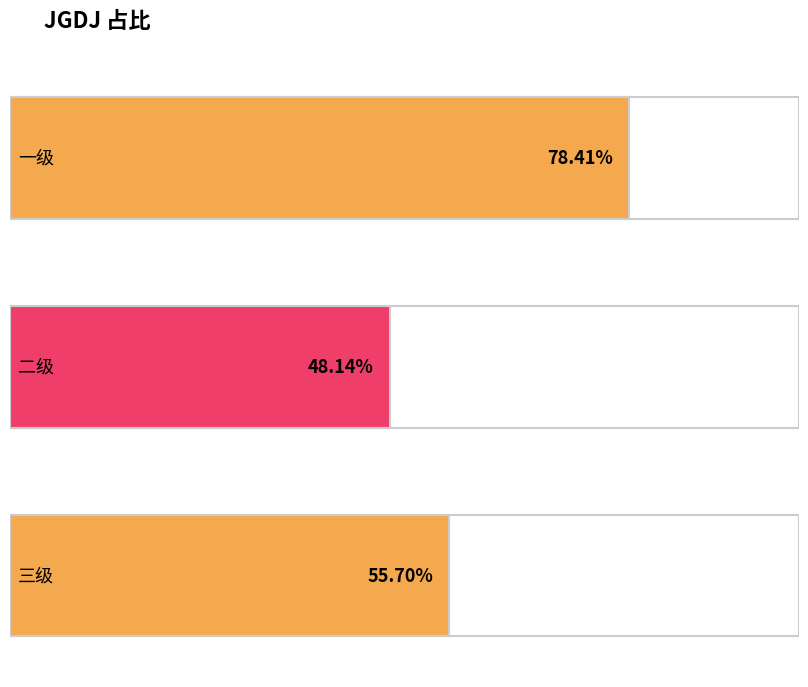

What is the change in value from 一级 to 三级?

-0.2